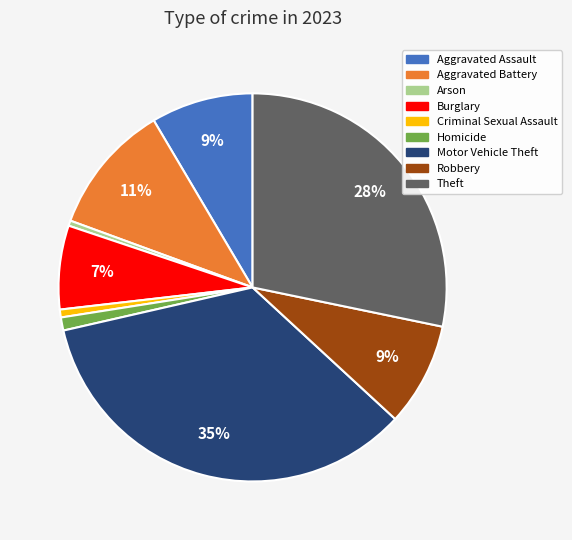

Which has a higher value, Burglary or Aggravated Battery?

Aggravated Battery